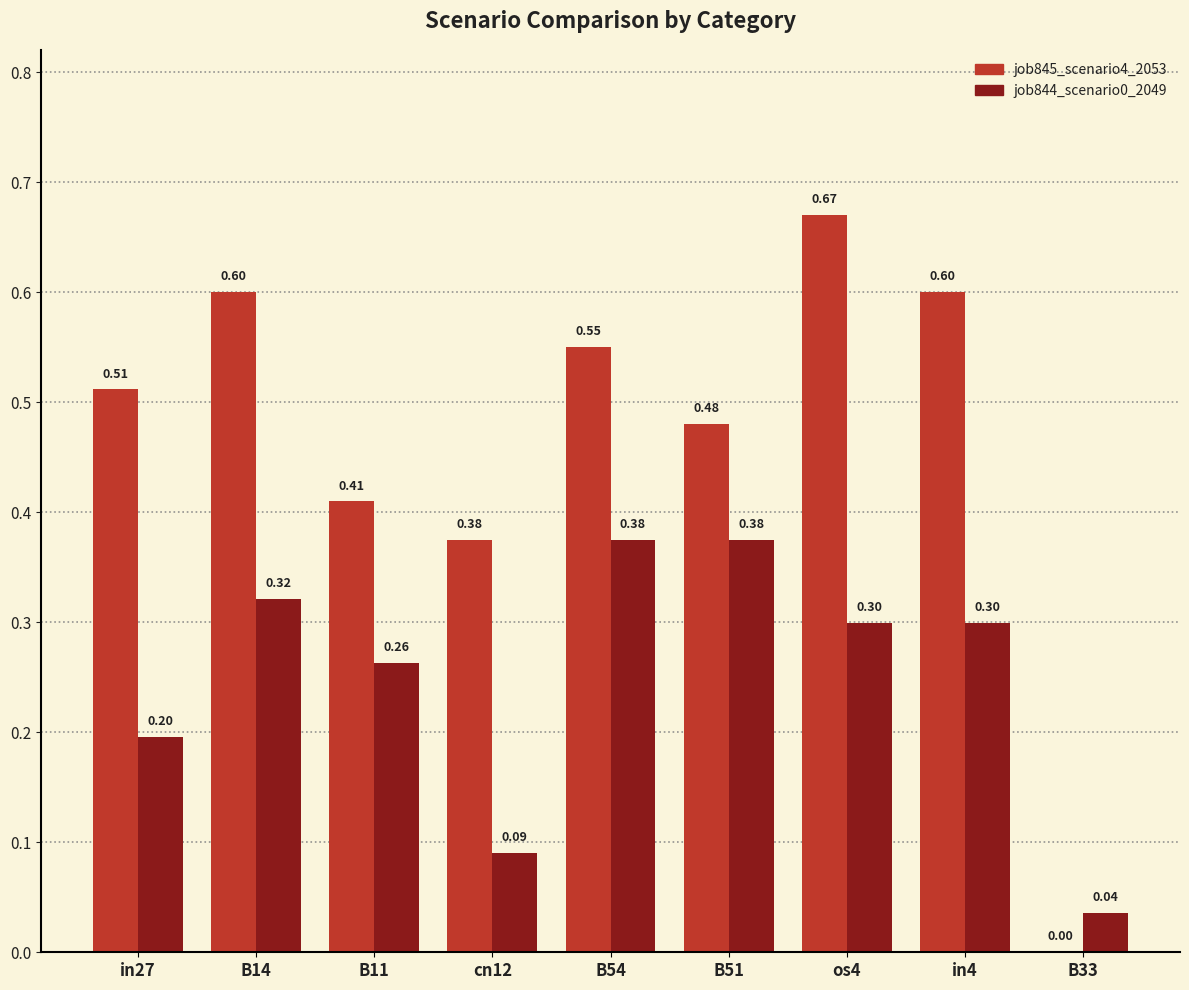

The job845_scenario4_2053 series shows 0.3 at in4. True or false?

False